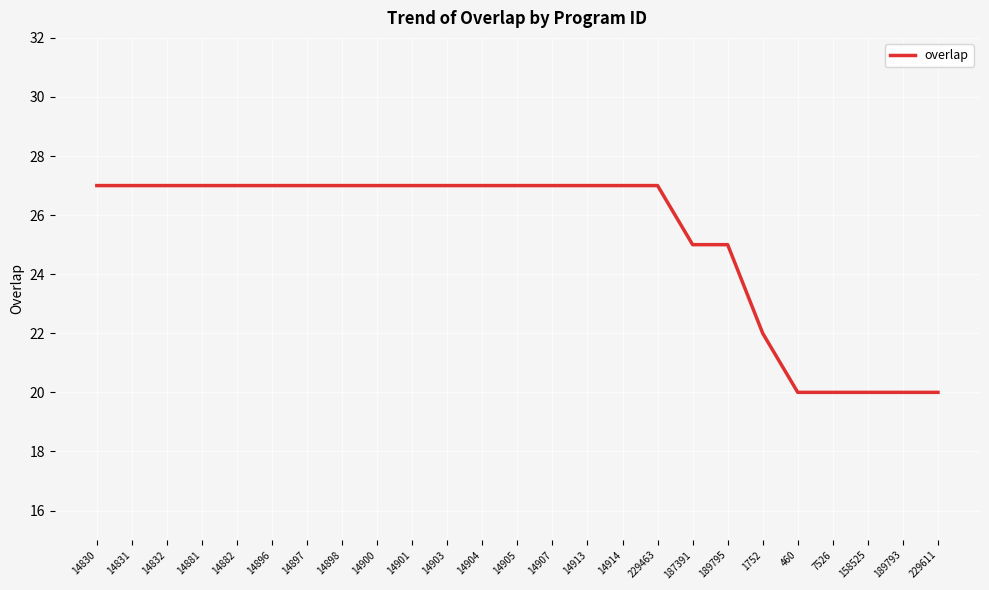

Reading left to right, list all the values displayed in this chart.

14830=27	14831=27	14832=27	14881=27	14882=27	14896=27	14897=27	14898=27	14900=27	14901=27	14903=27	14904=27	14905=27	14907=27	14913=27	14914=27	229463=27	187391=25	189795=25	1752=22	460=20	7526=20	158525=20	189793=20	229611=20